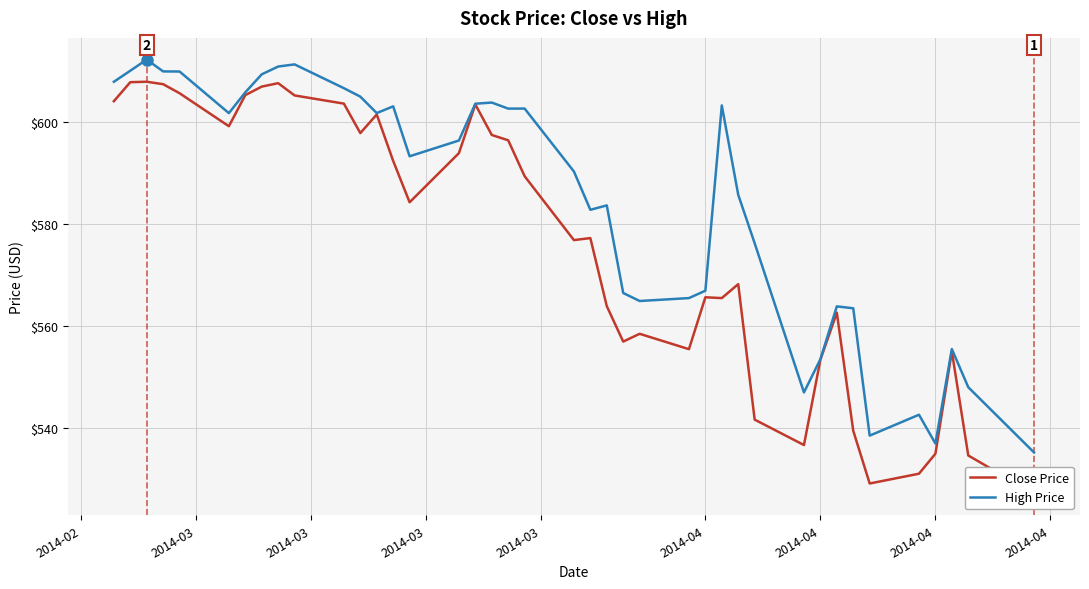

Which series has the largest range (max minus min)?

Close Price